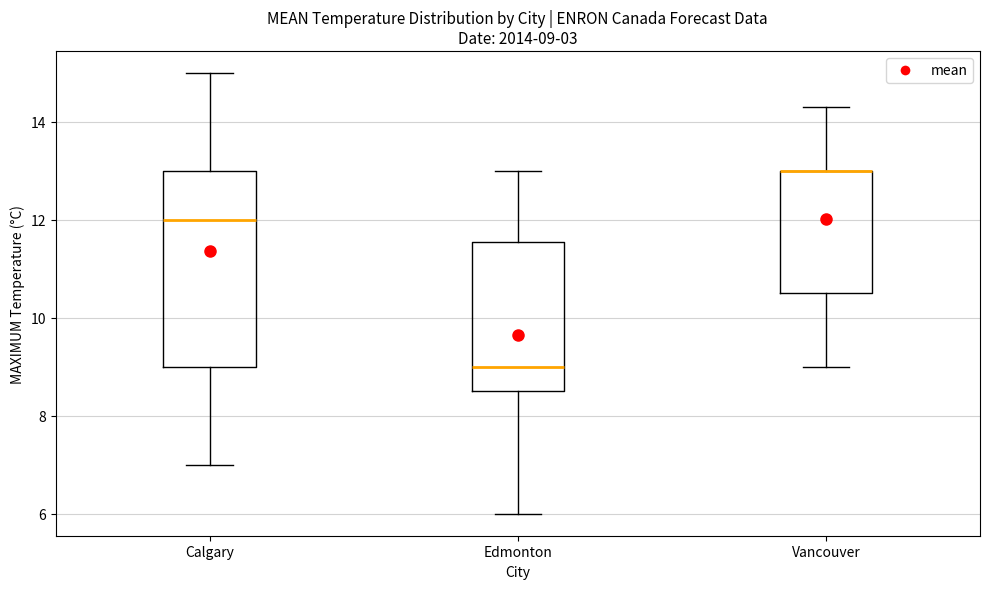

Comparing the boxes themselves (not the whiskers), which one is the tallest?

Calgary